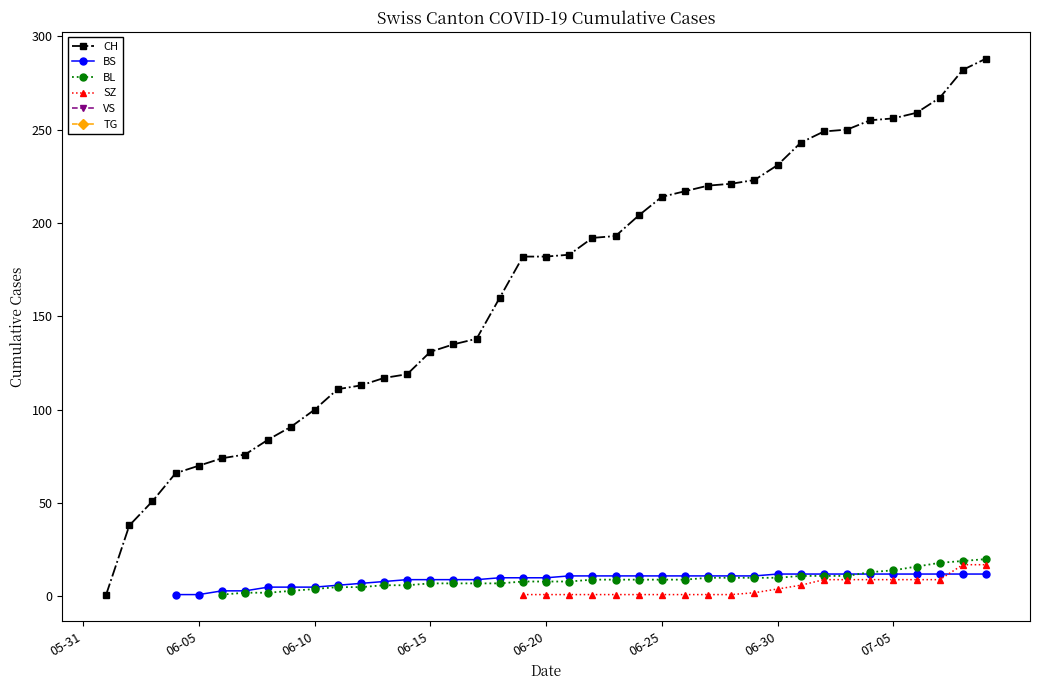

What are all the series names shown in the legend?

CH, BS, BL, SZ, VS, TG